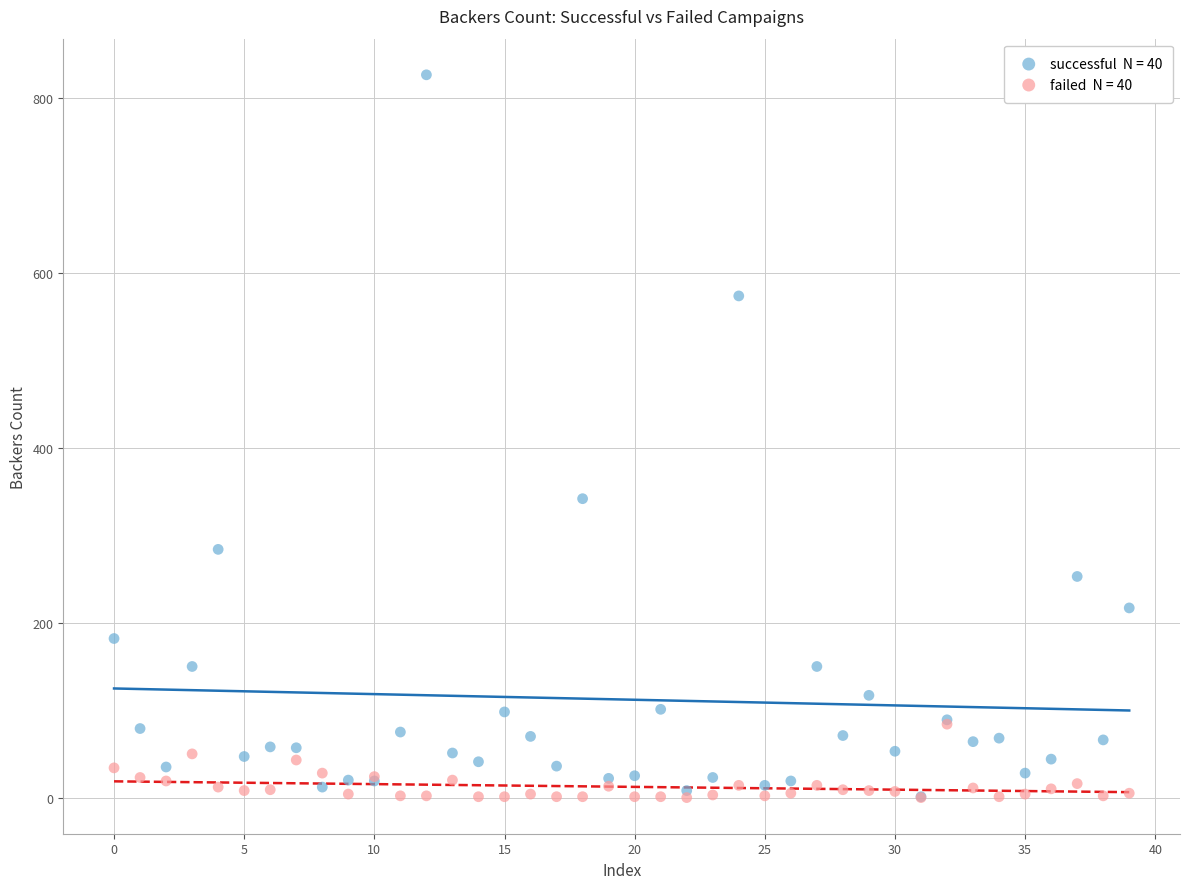

Across all series, what Y value is closest to 413?

342